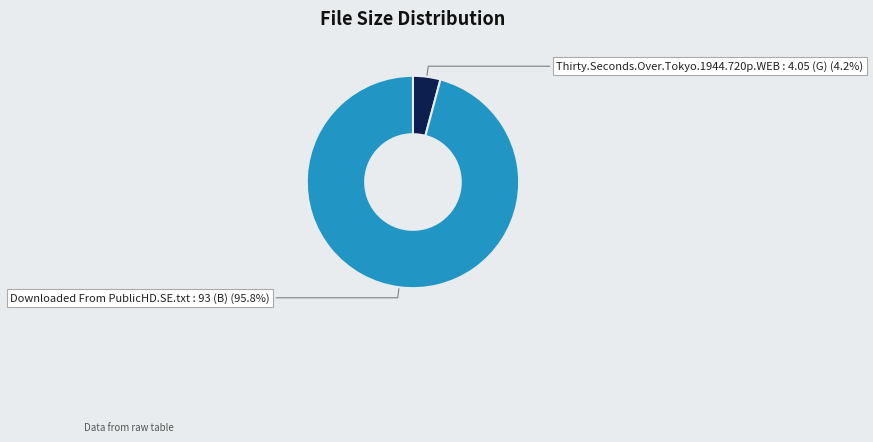

Is the sum of Thirty.Seconds.Over.Tokyo.1944.720p.WEB and Downloaded From PublicHD.SE.txt greater than half?

Yes